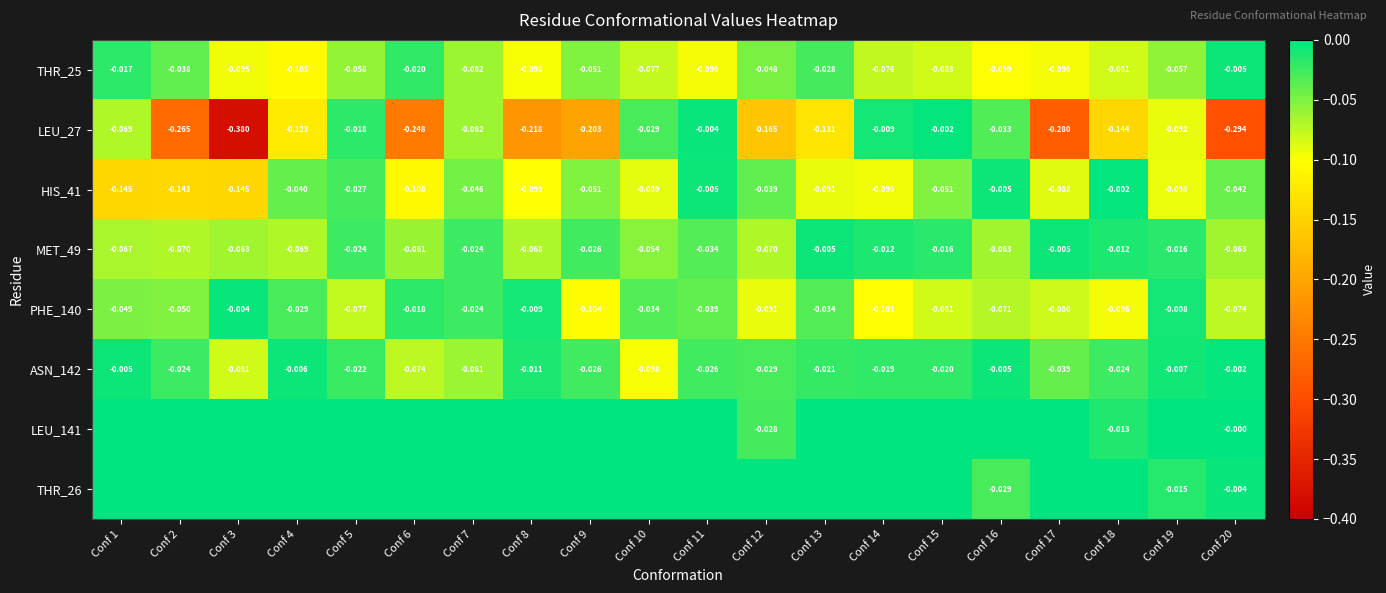

What is the difference between the highest and lowest values at Conf 2?

0.3